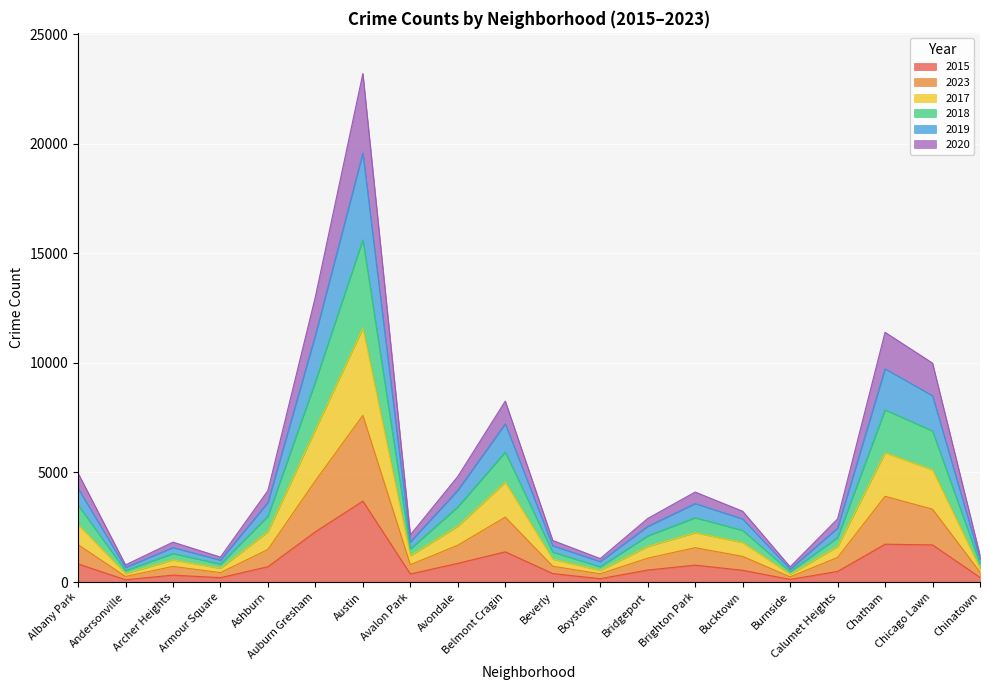

At which category is the sum across all series the highest?

Austin